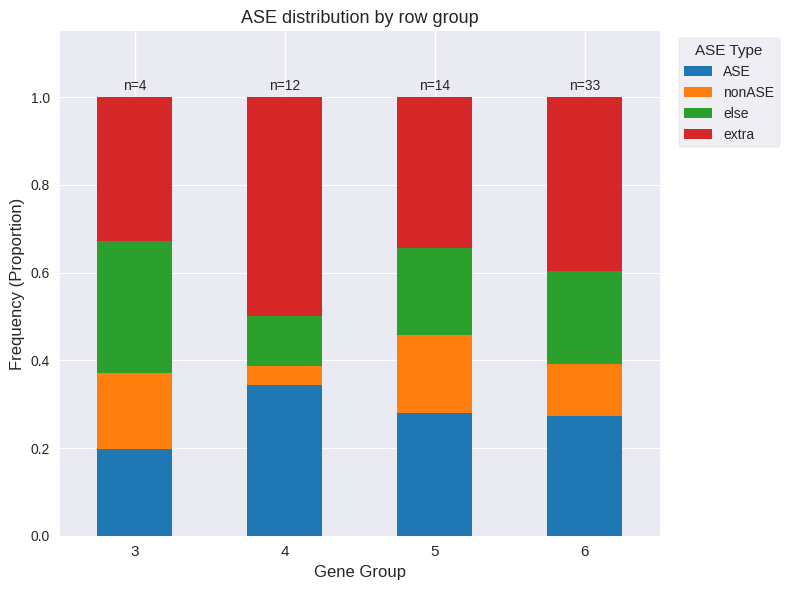

How many bars are there in total?

4